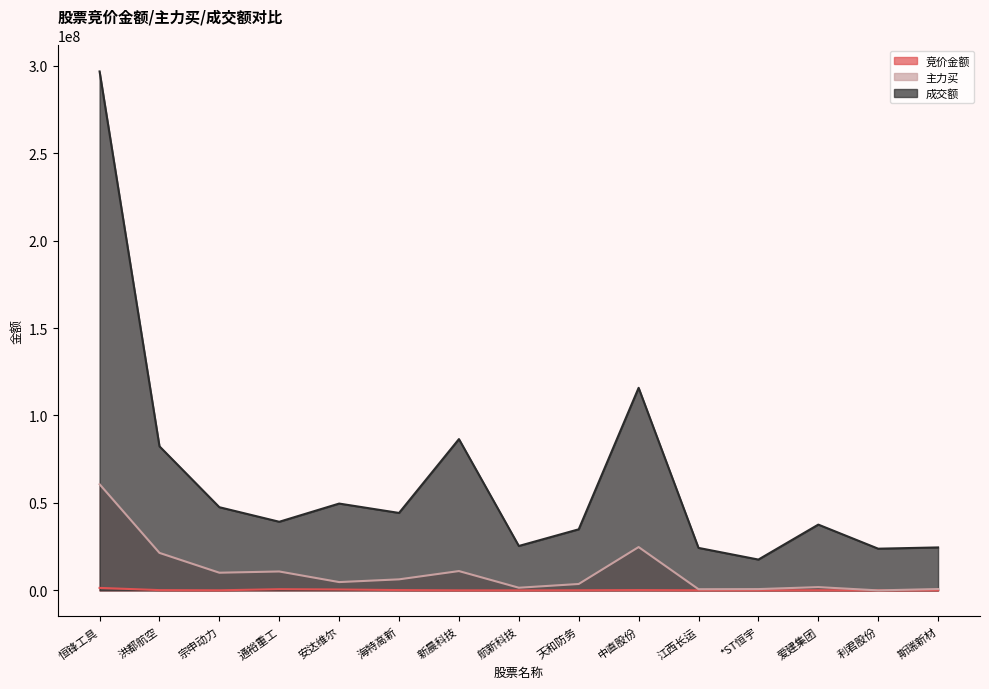

What is the difference between the highest and lowest values at 宗申动力?

47499930